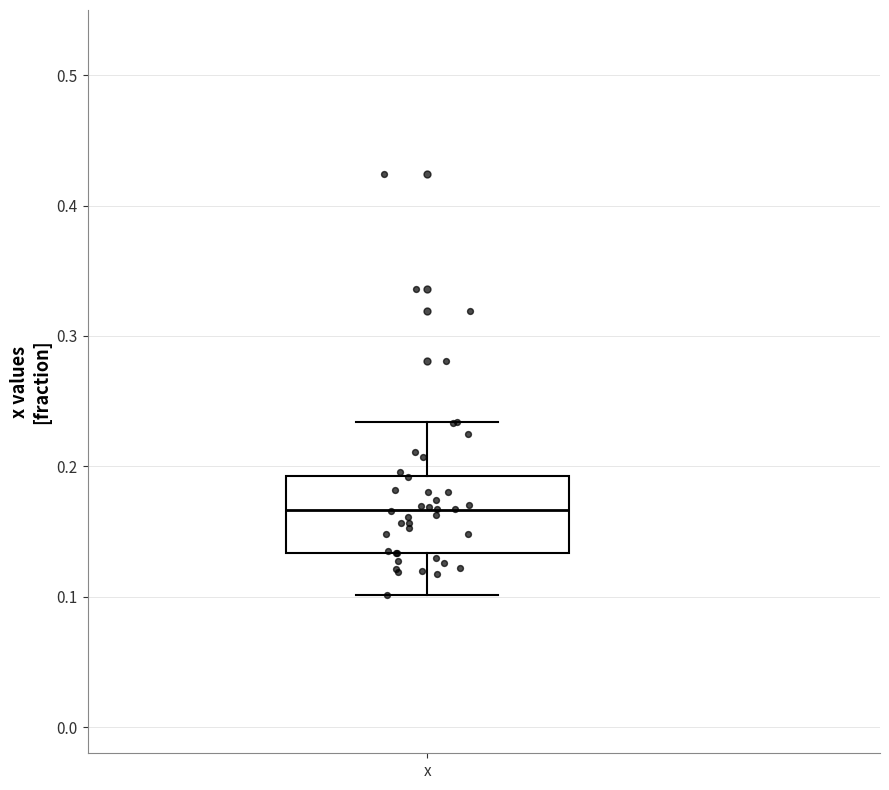

Read this box plot against the y-axis: the position of the median line, the range covered by the box, and the ends of both whiskers. The values are not printed on the chart, so give them approximately, as read against the axis.

median 0.17, box 0.13 to 0.19, whiskers 0.10 to 0.23